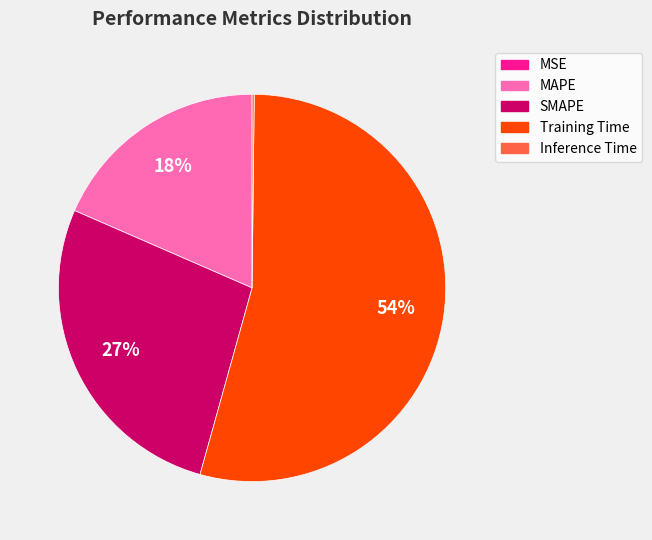

Is the sum of MAPE and SMAPE greater than half?

No